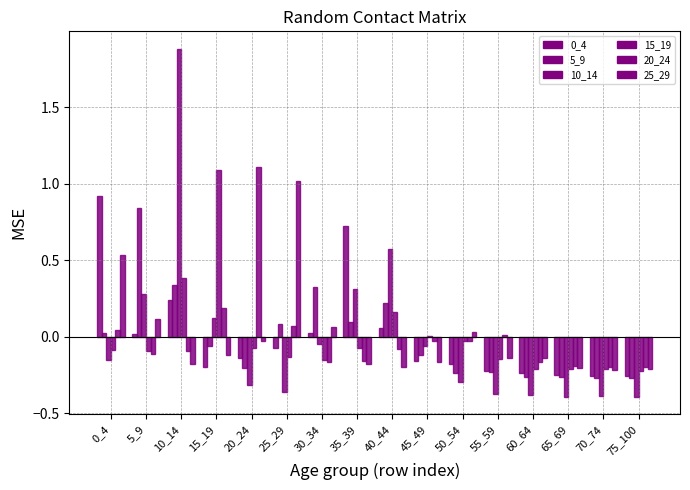

Does the chart contain stacked bars?

No